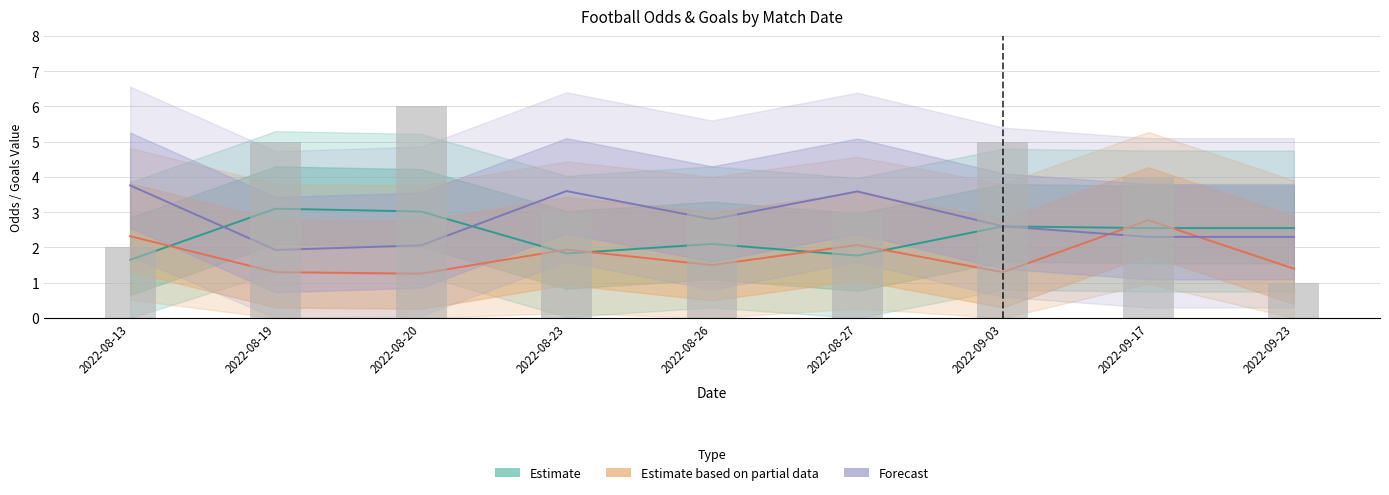

What position from the right is 2022-09-23?

1